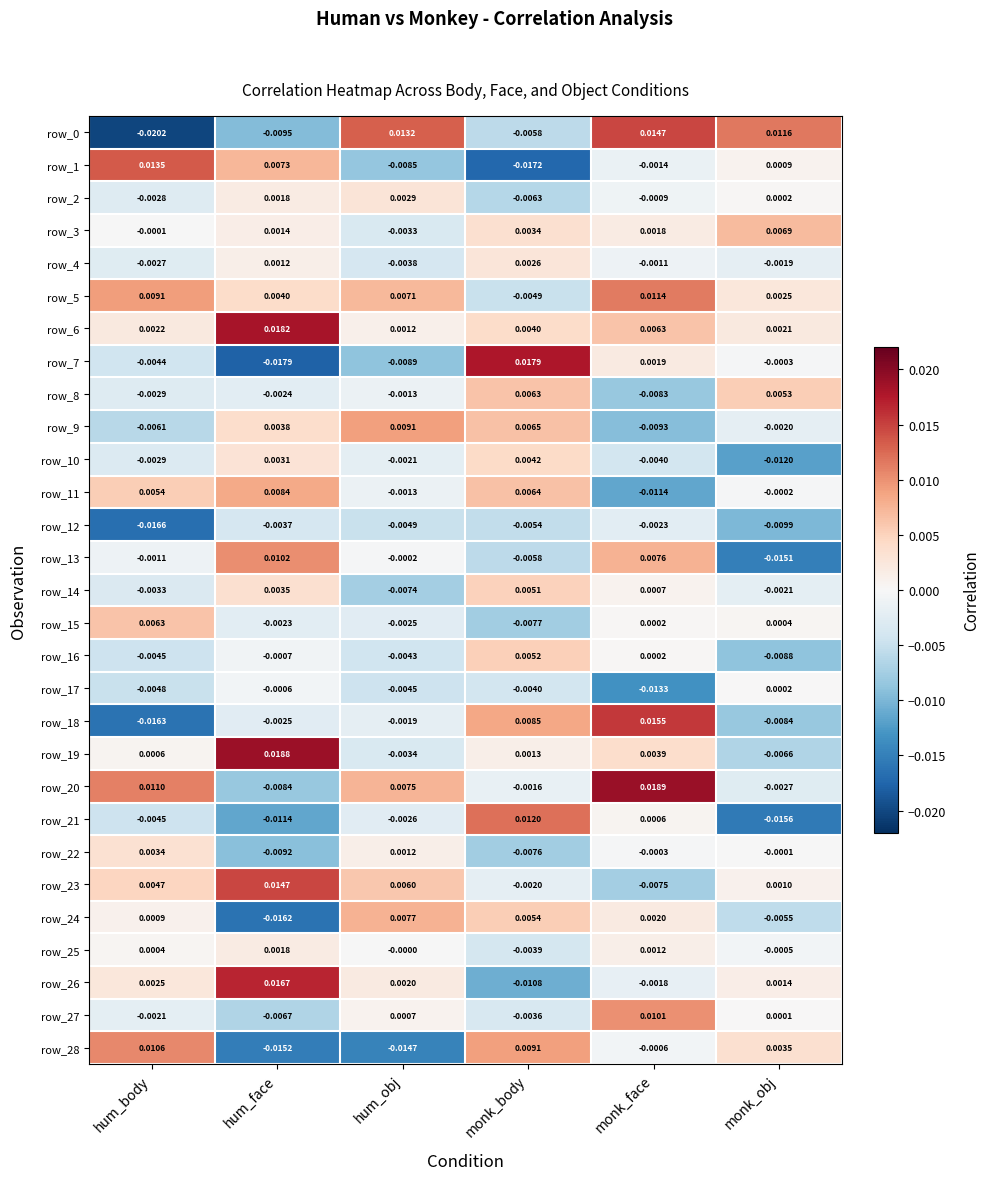

Count the number of categories in the chart.

6